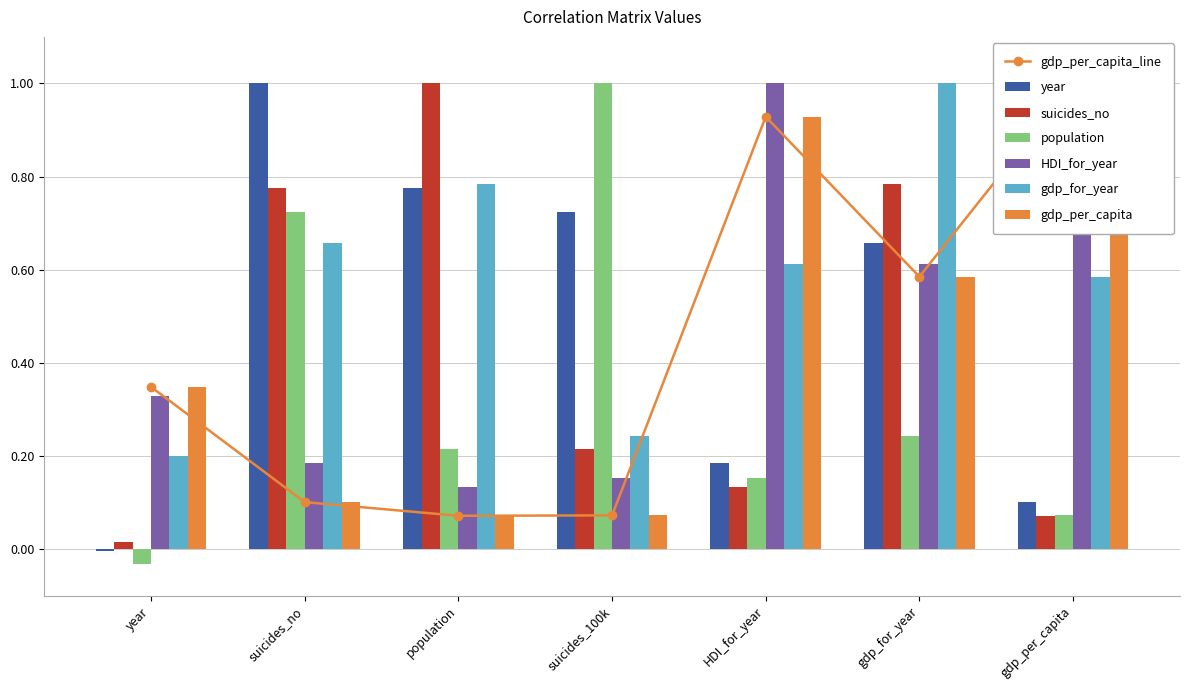

What is the label of the 5th bar from the left?

HDI_for_year